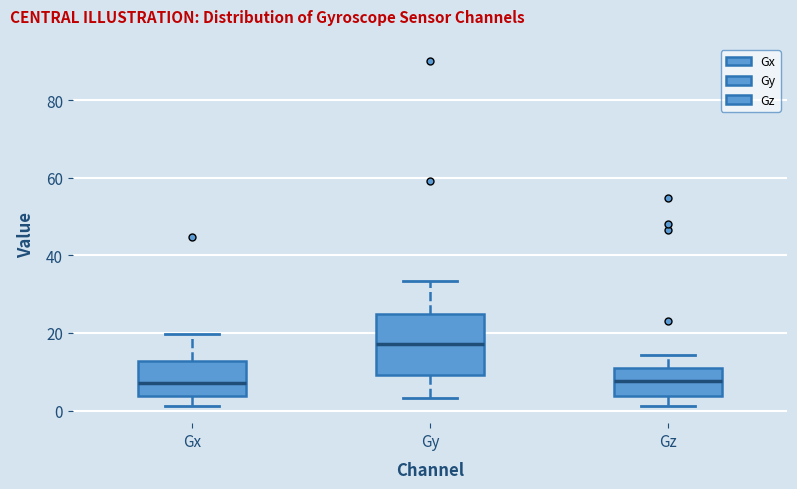

Reading left to right, transcribe this box plot: for each box, give where its median line is, the range the box spans, and where its two whiskers end, as read against the y-axis. The values are not printed on the chart, so give them approximately, as read against the axis.

Gx: median 8, box 4 to 12, whiskers 2 to 20
Gy: median 18, box 10 to 24, whiskers 4 to 34
Gz: median 8, box 4 to 10, whiskers 2 to 14